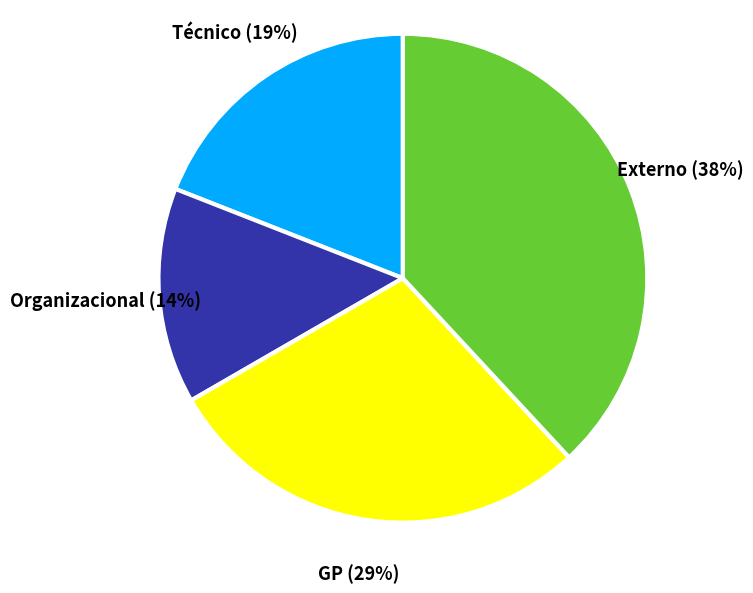

Count the number of slices in the pie.

4